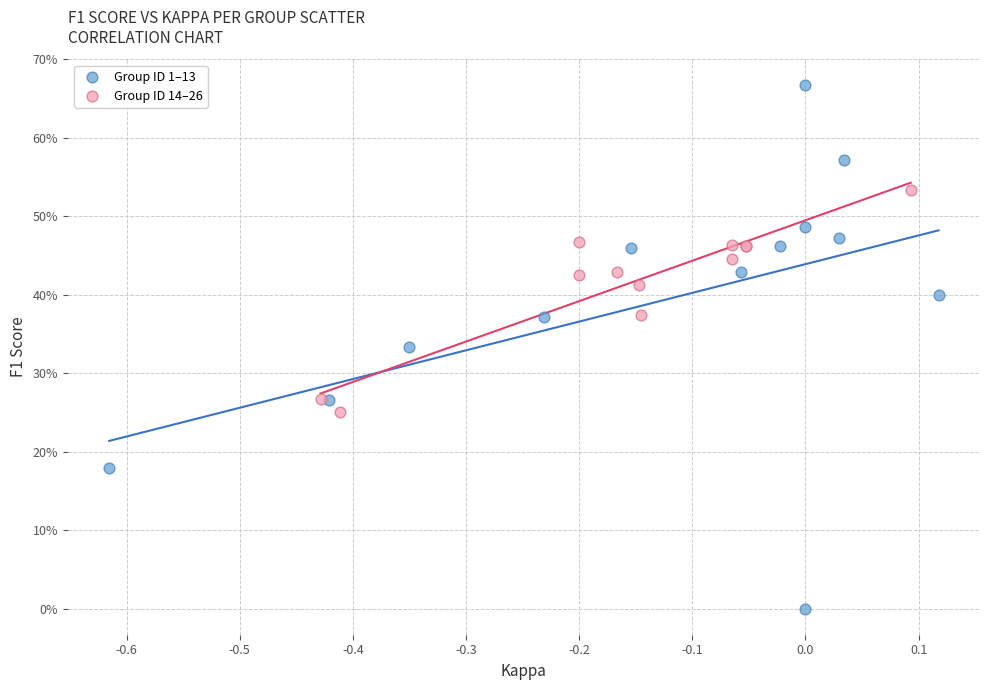

Which series has the widest spread of Y values?

Group ID 1–13